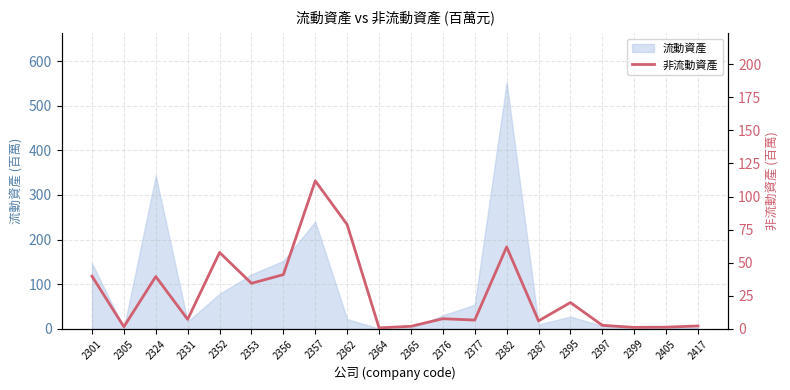

What is the value of the 17th point from the left?

2.6